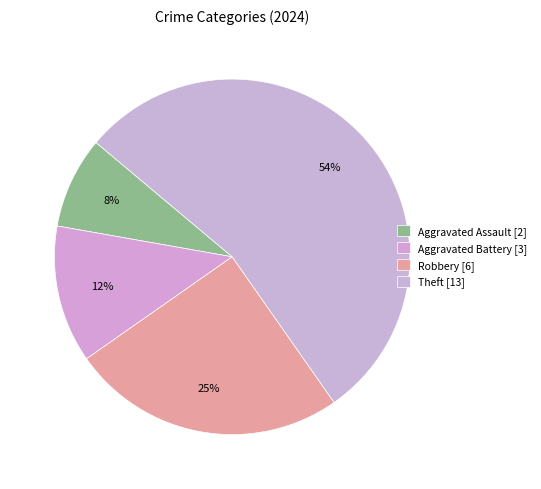

Which category accounts for the majority?

Theft